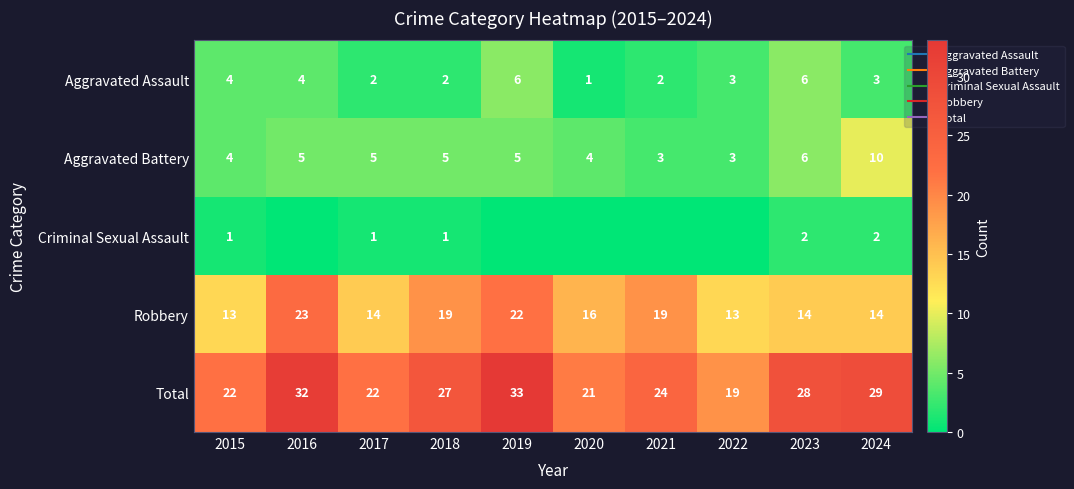

The Aggravated Assault series shows 4 at 2022. True or false?

False